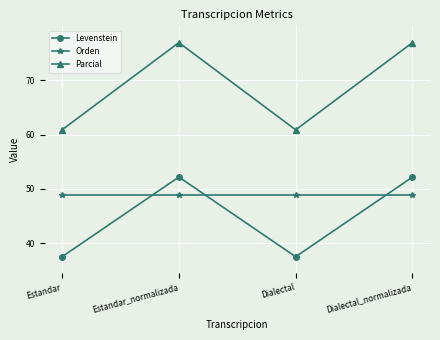

True or false: Orden has more than 2 points higher than both neighbors.

False